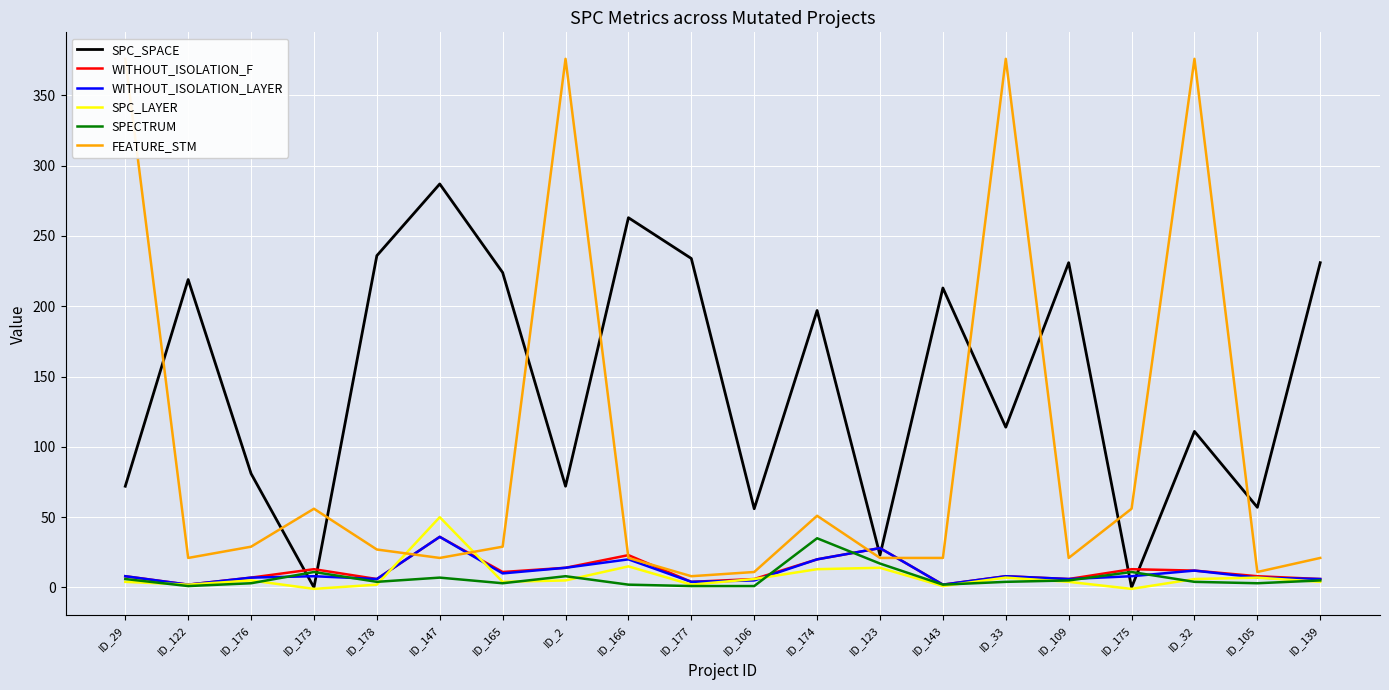

True or false: SPC_LAYER has a value of 4 at ID_33.

False